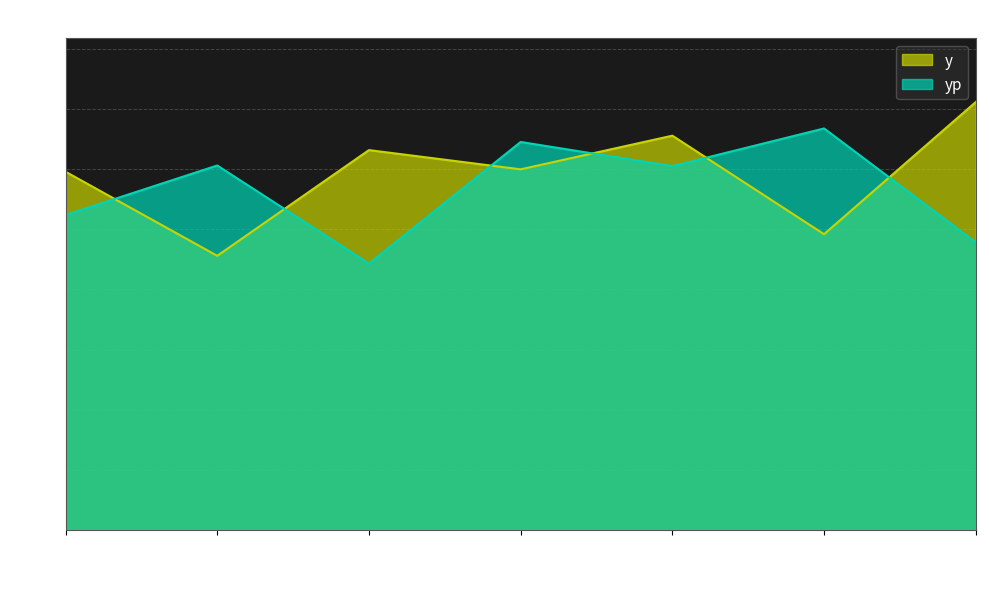

The value of yp at 4 is 84.7. True or false?

False